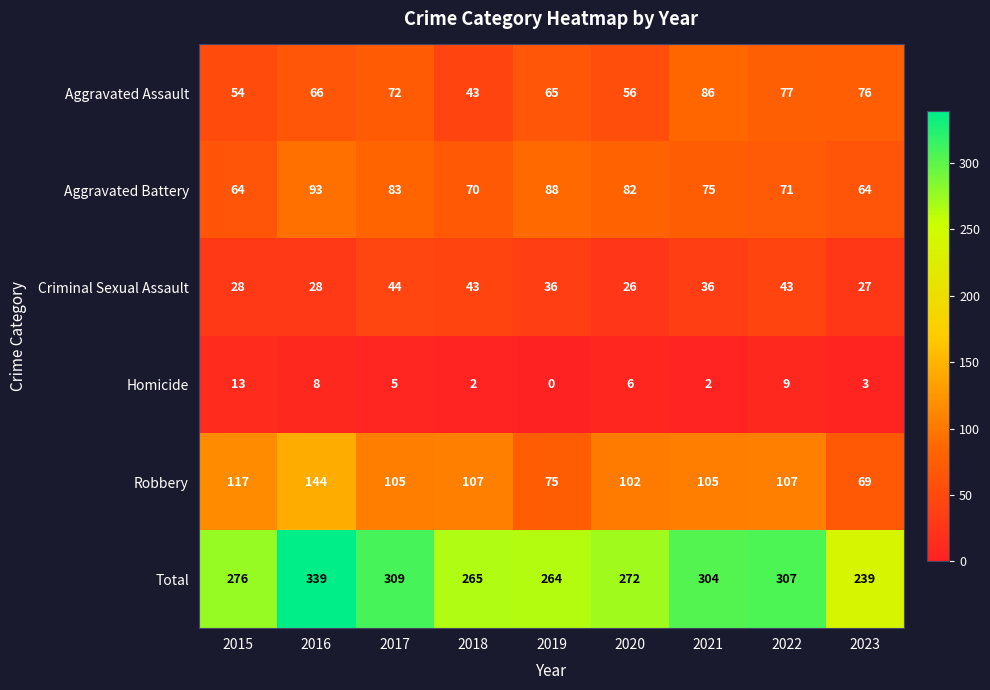

The value of Aggravated Battery at 2022 is 93. True or false?

False